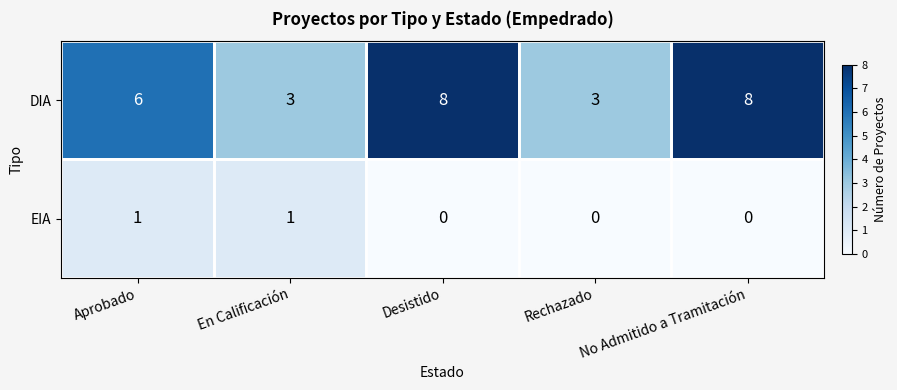

Which series has the widest spread of values?

DIA